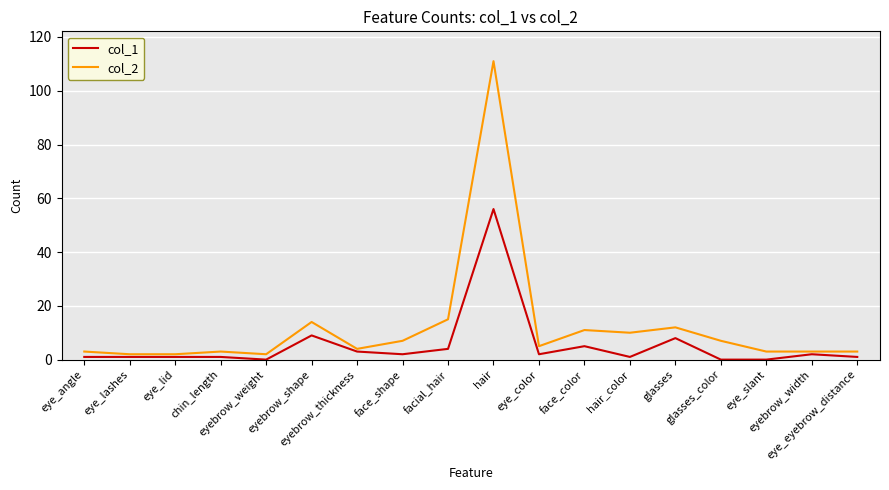

Which series has the largest total across all categories?

col_2